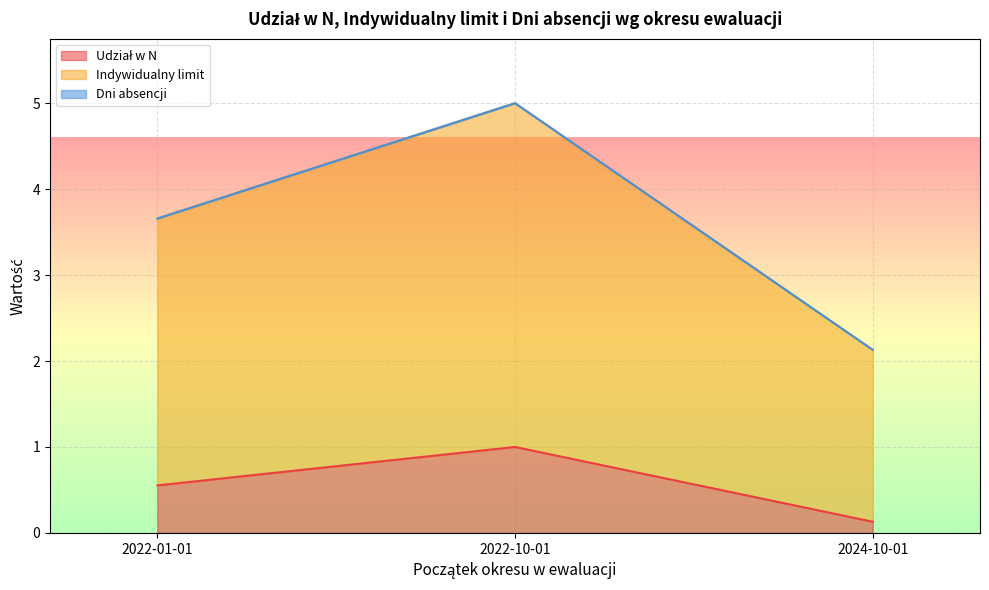

What is the total value across all series at 2022-01-01?

3.7